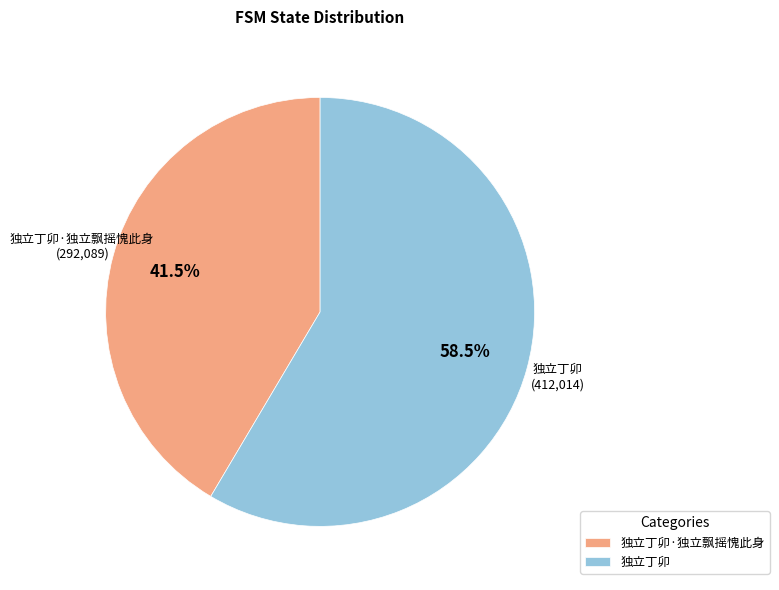

Is it true that 独立丁卯·独立飘摇愧此身 is 48% of the pie?

False